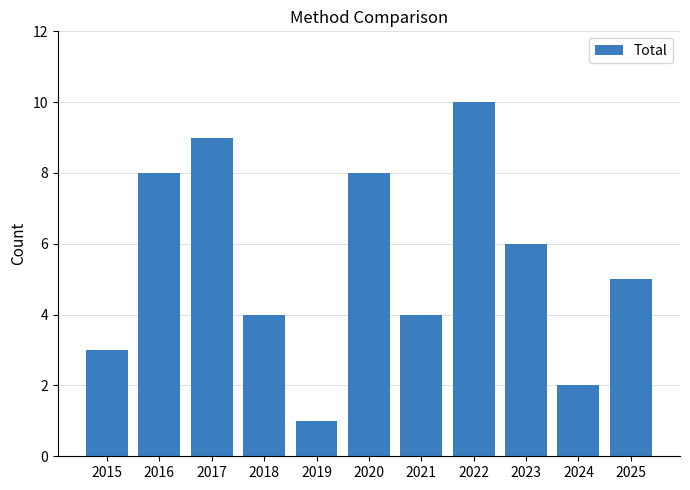

What is the ratio of the value at 2018 to the value at 2023?

0.7